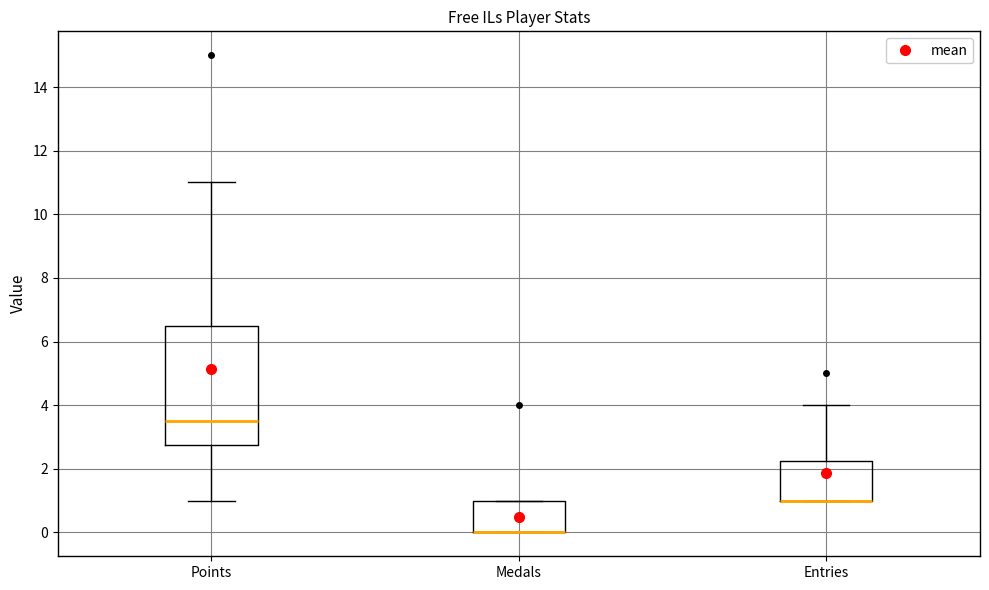

Comparing the boxes themselves (not the whiskers), which one is the tallest?

Points